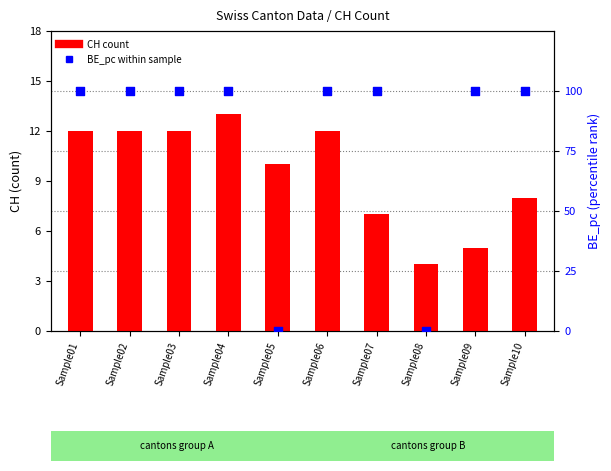

Which series has the largest total across all categories?

BE_pc within sample